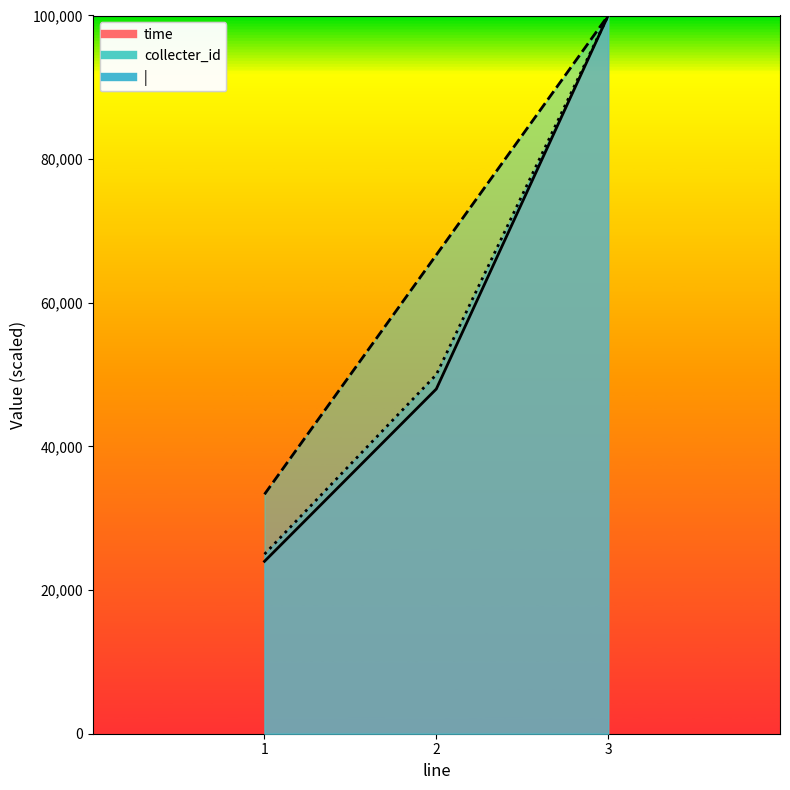

How many lines are shown in the chart?

3